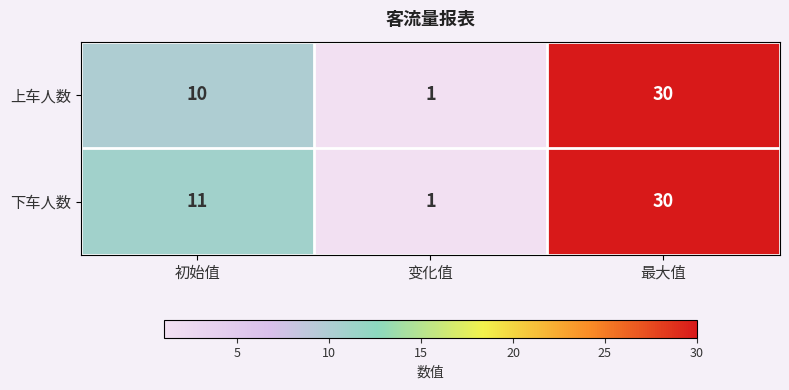

Reading right to left, transcribe all the data shown in this chart.

上车人数: 30	1	10
下车人数: 30	1	11